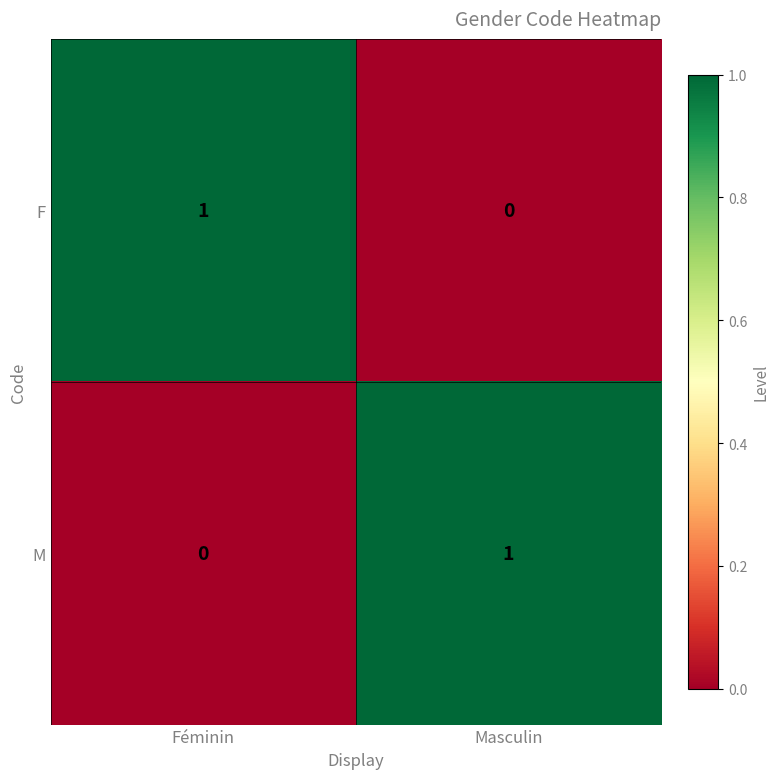

The F series shows 0 at Masculin. True or false?

True